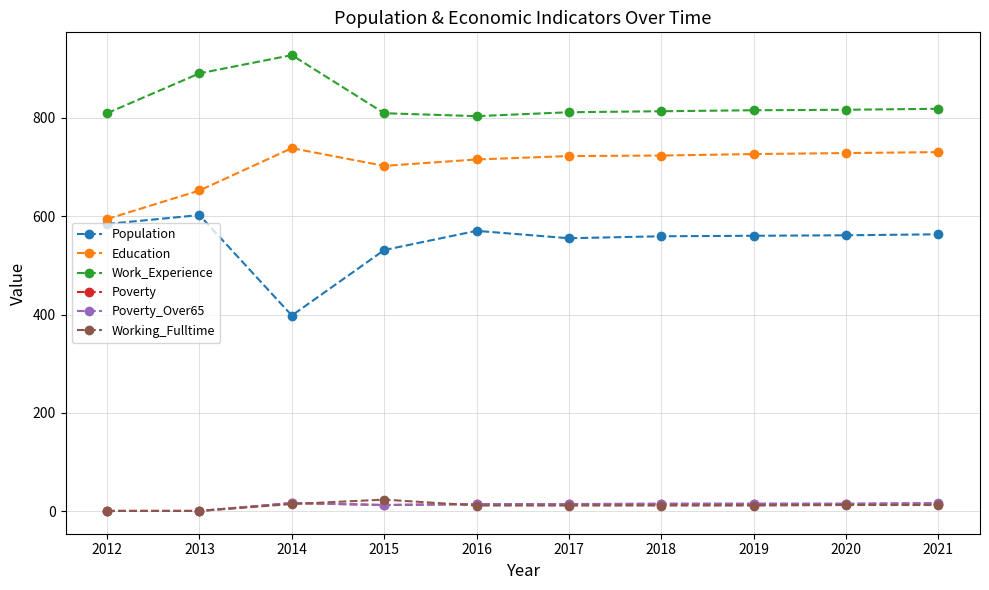

Does the chart have visible grid lines?

Yes